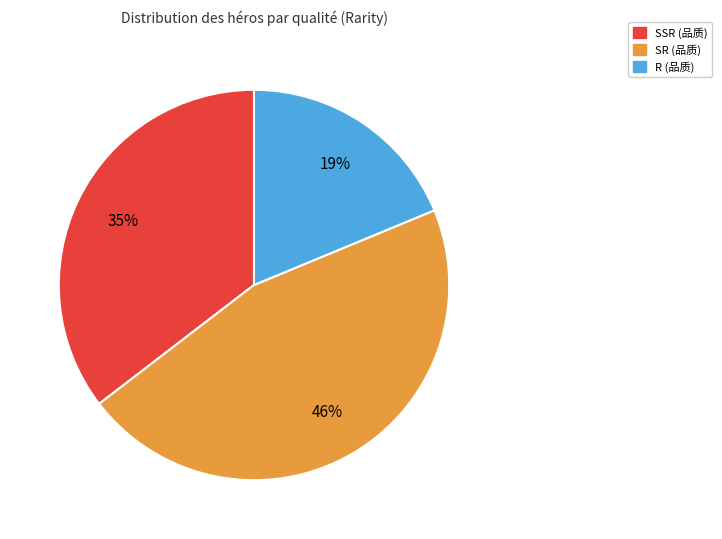

What percentage is the SSR slice, to the nearest percent?

35%